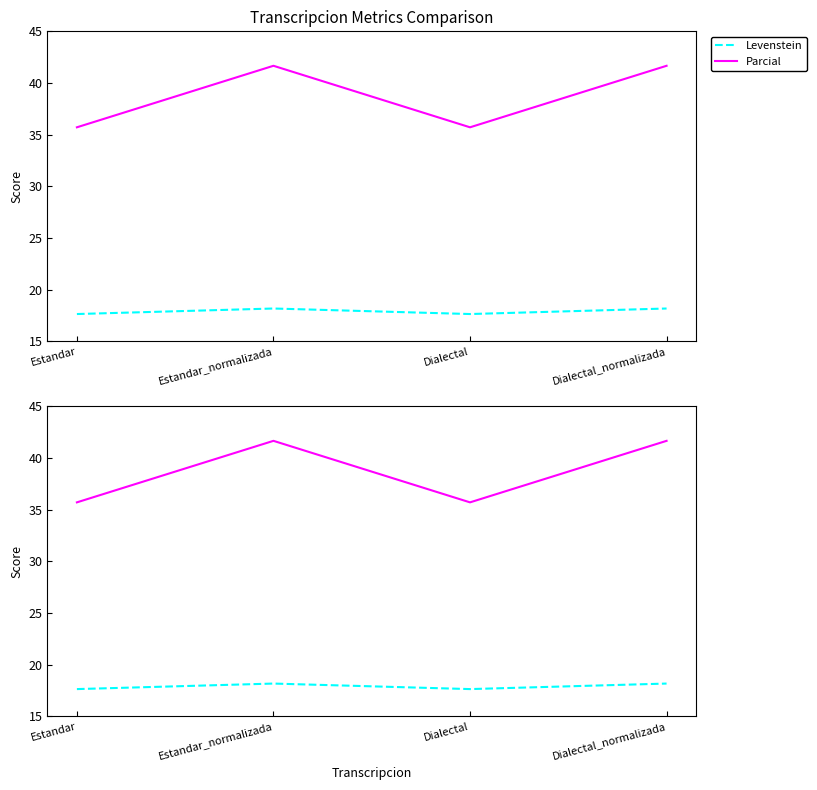

In Levenstein, how many points are higher than both neighbors (excluding endpoints)?

1